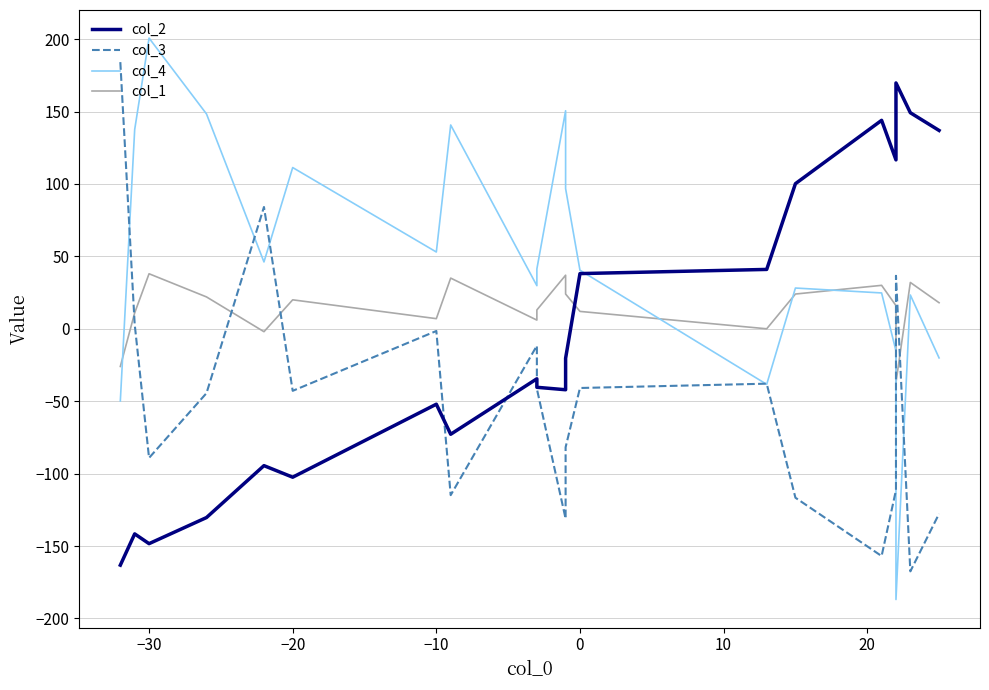

What is the sum of all col_4 values?

962.5